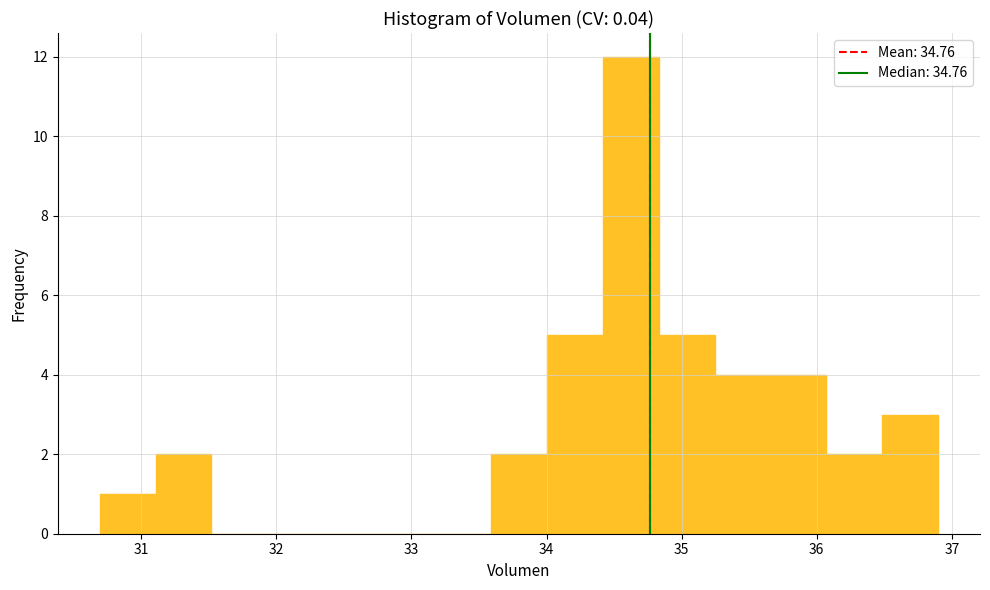

Reading left to right, list every bar in this chart as the range it spans on the x-axis followed by its height. Neither the bar edges nor the heights are printed on the chart, so give them approximately, as read against the axes.

30.7 to 31.1: 1
31.1 to 31.5: 2
31.5 to 31.9: 0
31.9 to 32.3: 0
32.3 to 32.8: 0
32.8 to 33.2: 0
33.2 to 33.6: 0
33.6 to 34.0: 2
34.0 to 34.4: 5
34.4 to 34.8: 12
34.8 to 35.2: 5
35.2 to 35.7: 4
35.7 to 36.1: 4
36.1 to 36.5: 2
36.5 to 36.9: 3